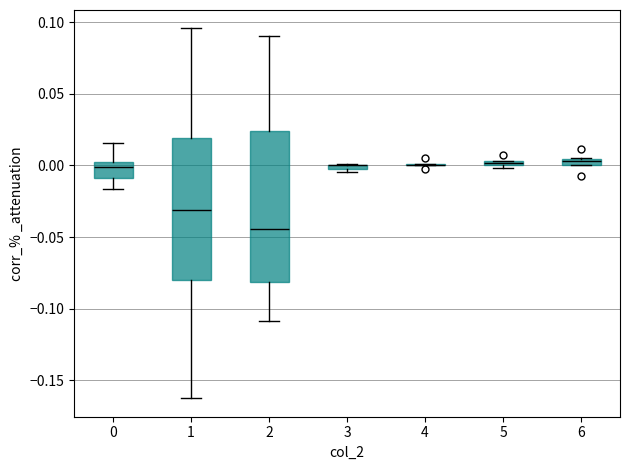

Where is the upper edge of the box at x = 2 on the y-axis? The values are not printed on the chart, so give them approximately, as read against the axis.

0.025